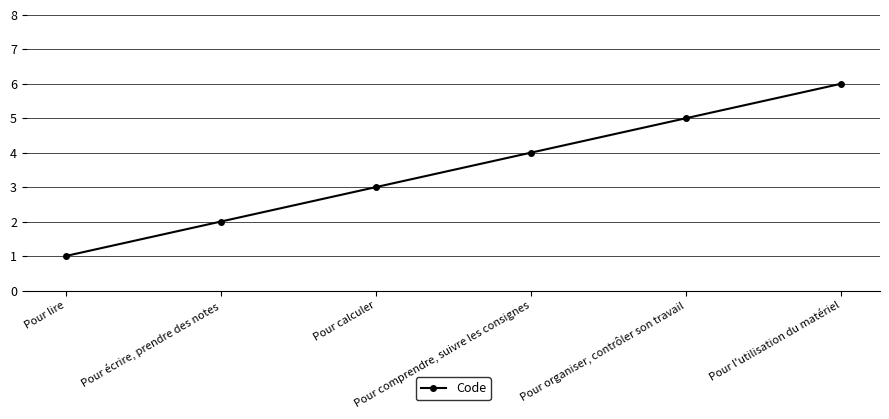

How many values are between 2 and 5?

4